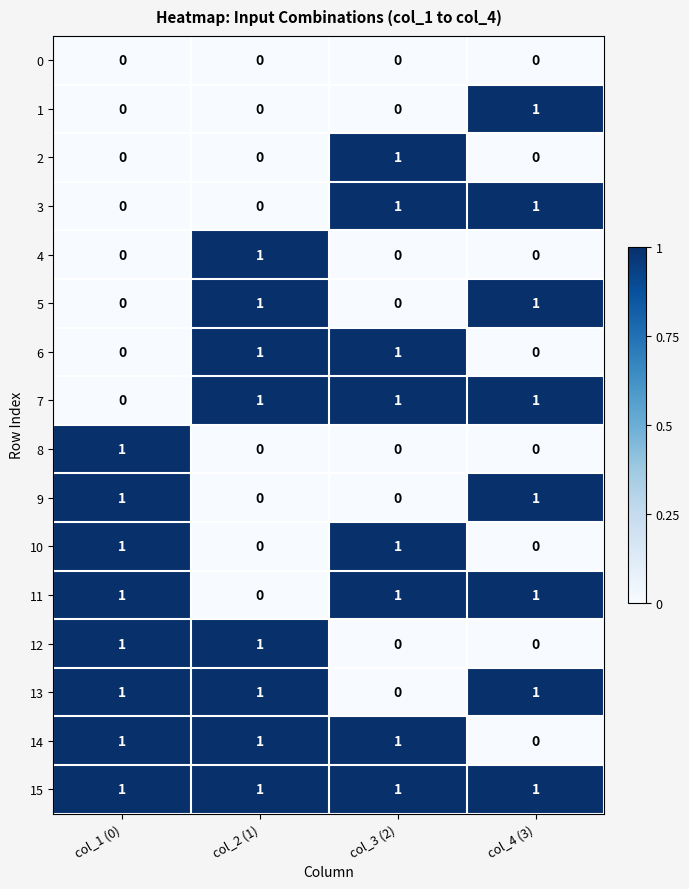

The 14 series shows 1 at col_1 (0). True or false?

True